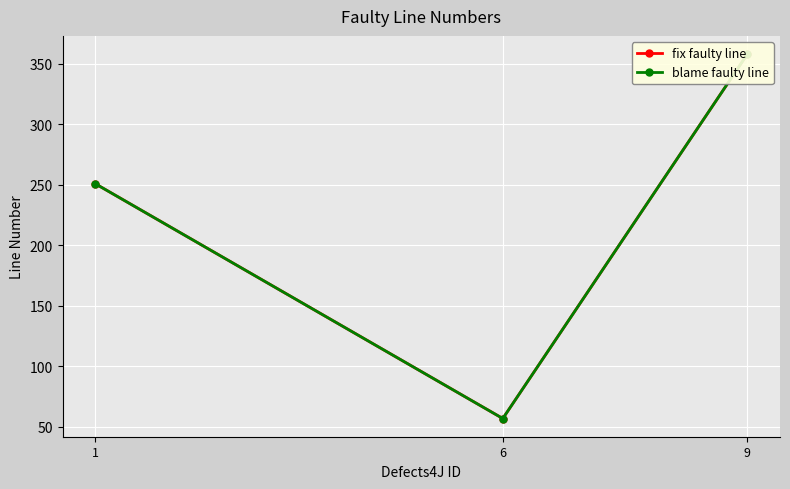

Rank the series at 9 from lowest to highest value.

fix faulty line, blame faulty line